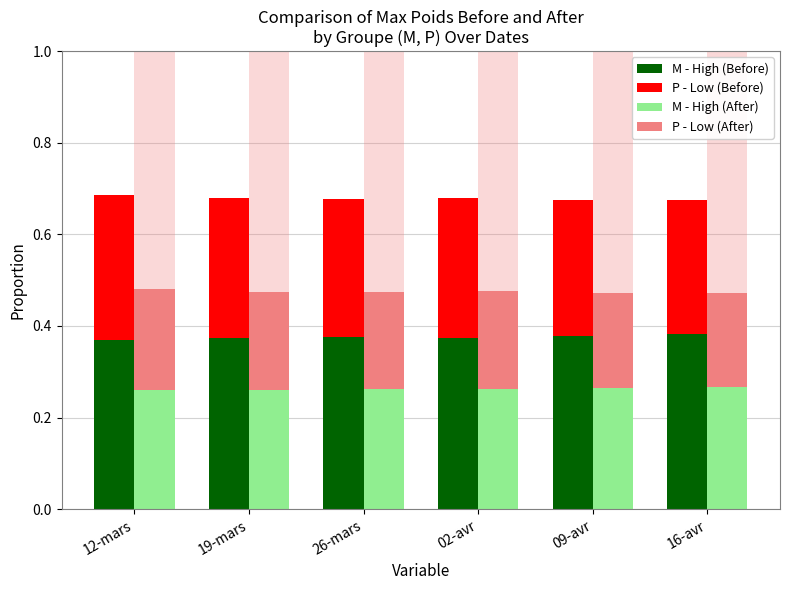

What is the label of the 4th bar from the right?

26-mars